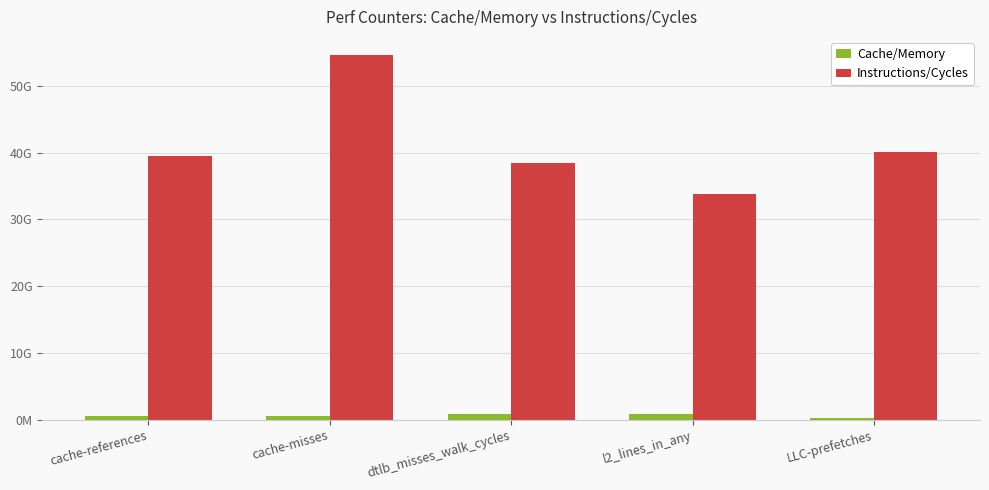

At which category is the sum across all series the highest?

cache-misses